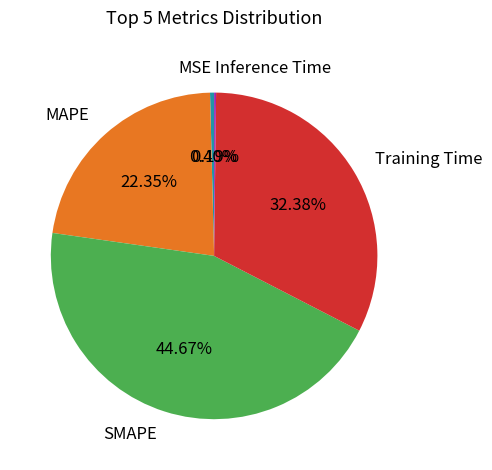

Does MAPE account for over 50% of the chart?

No